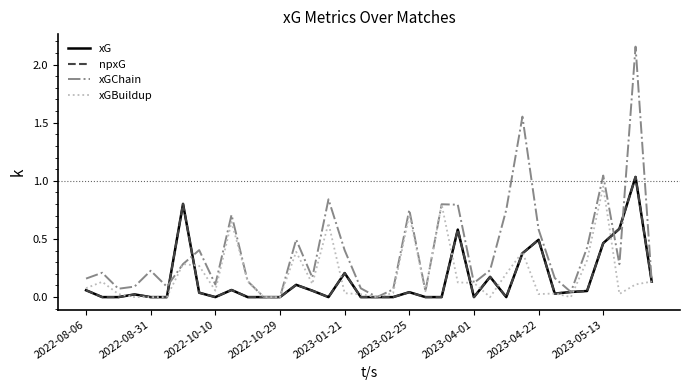

Does the chart have visible grid lines?

No